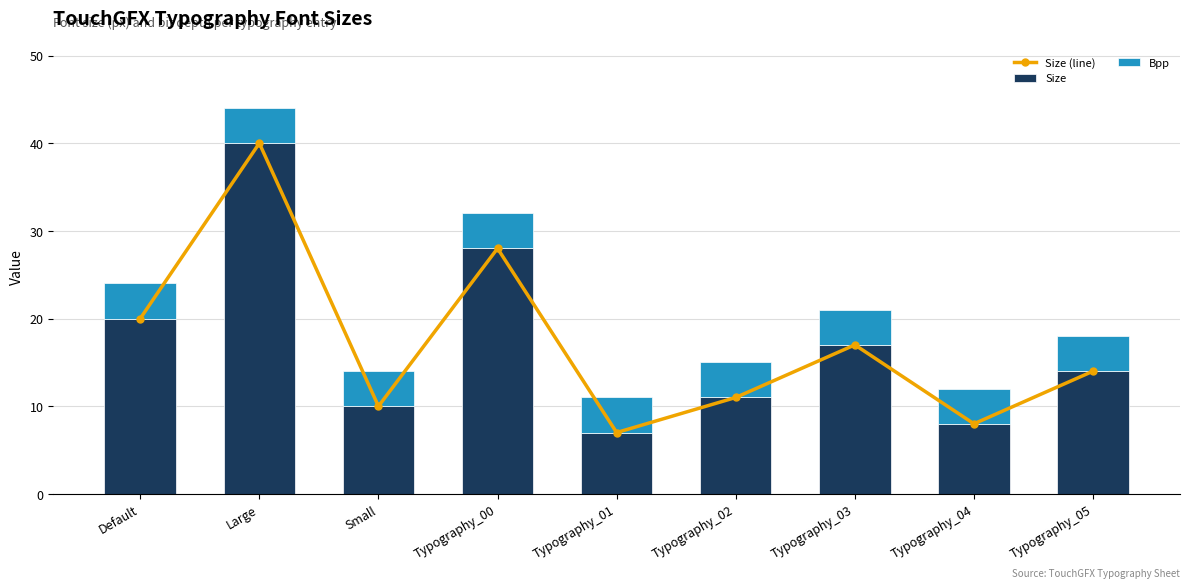

At how many categories does at least one series exceed 8?

7